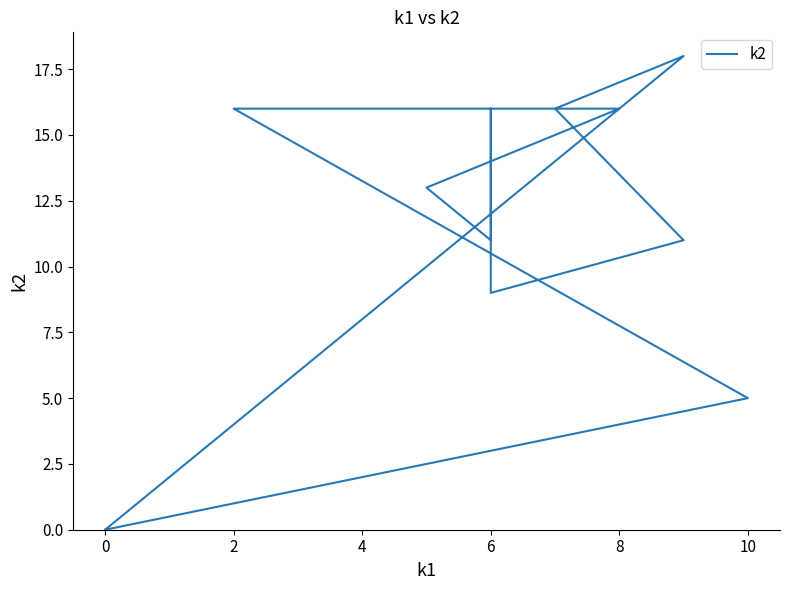

Reading left to right, what are all the values shown in this chart?

0	5	16	16	13	11	16	9	11	16	18	0